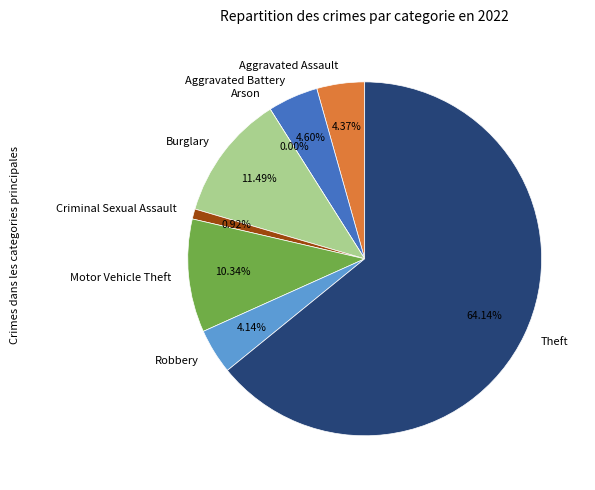

Between Motor Vehicle Theft and Robbery, which is larger?

Motor Vehicle Theft